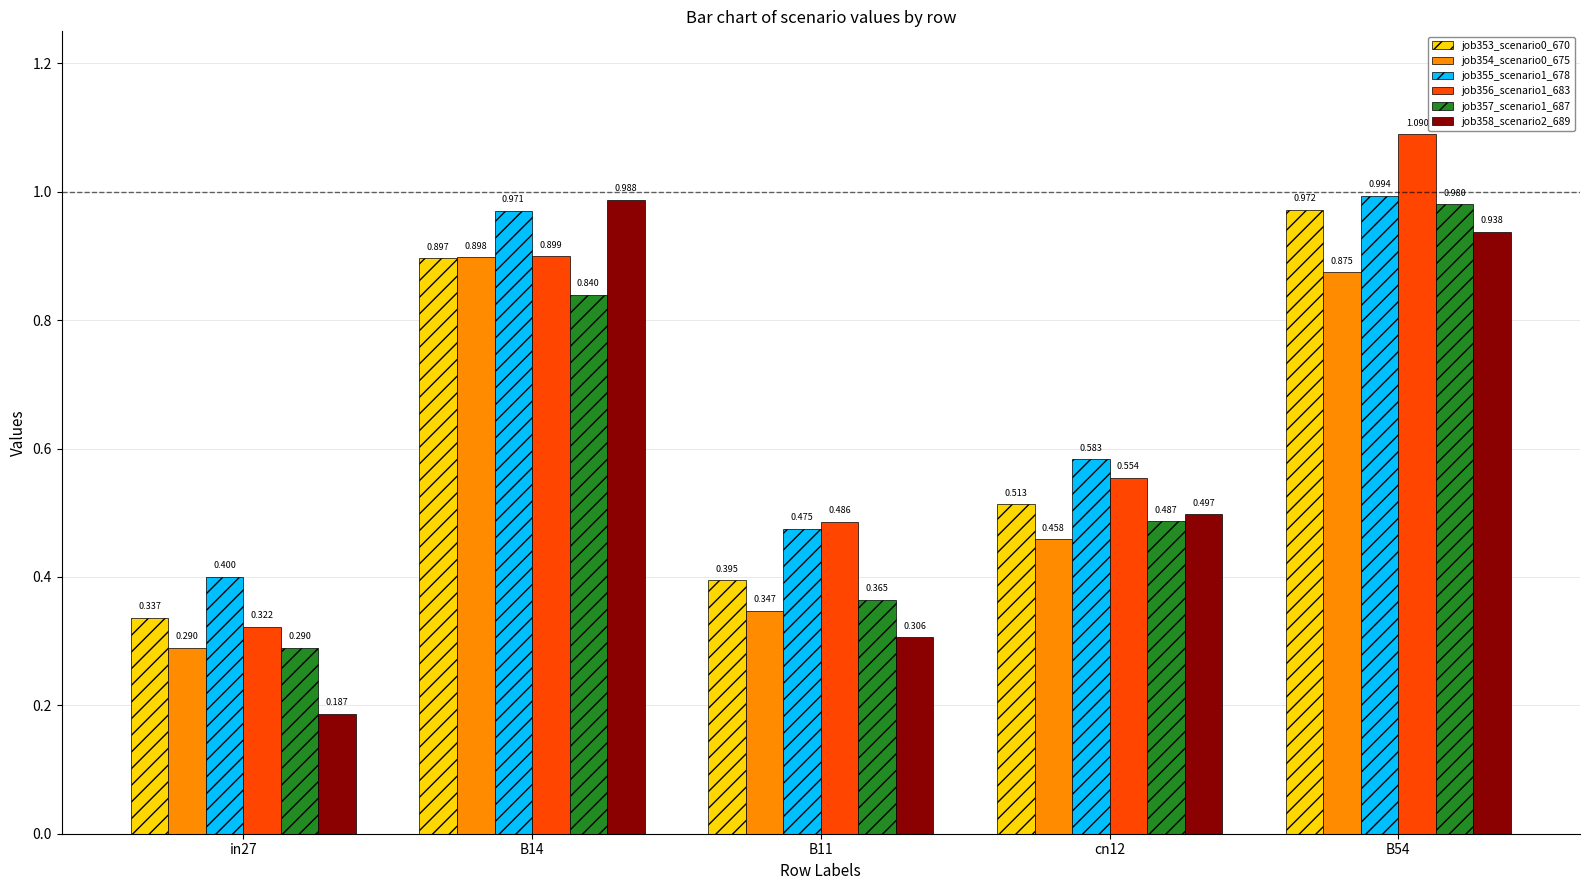

What is the spread (max minus min) of values at cn12?

0.1